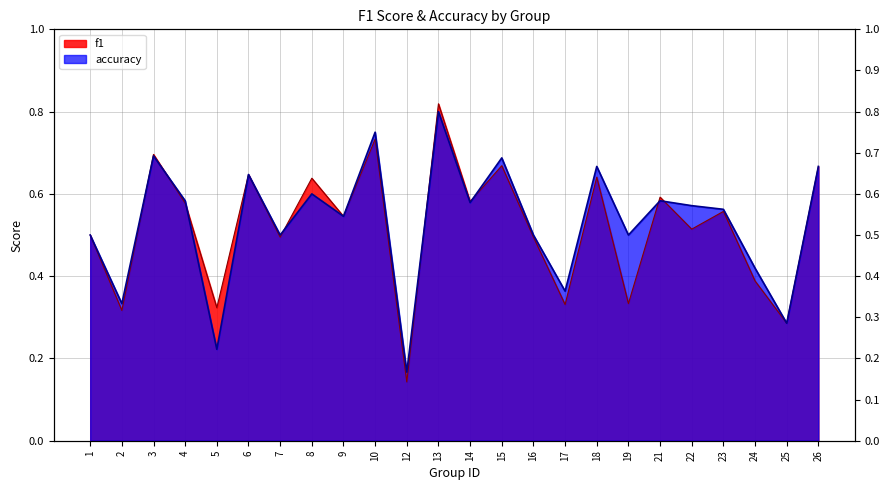

Where is the first local minimum for f1?

2